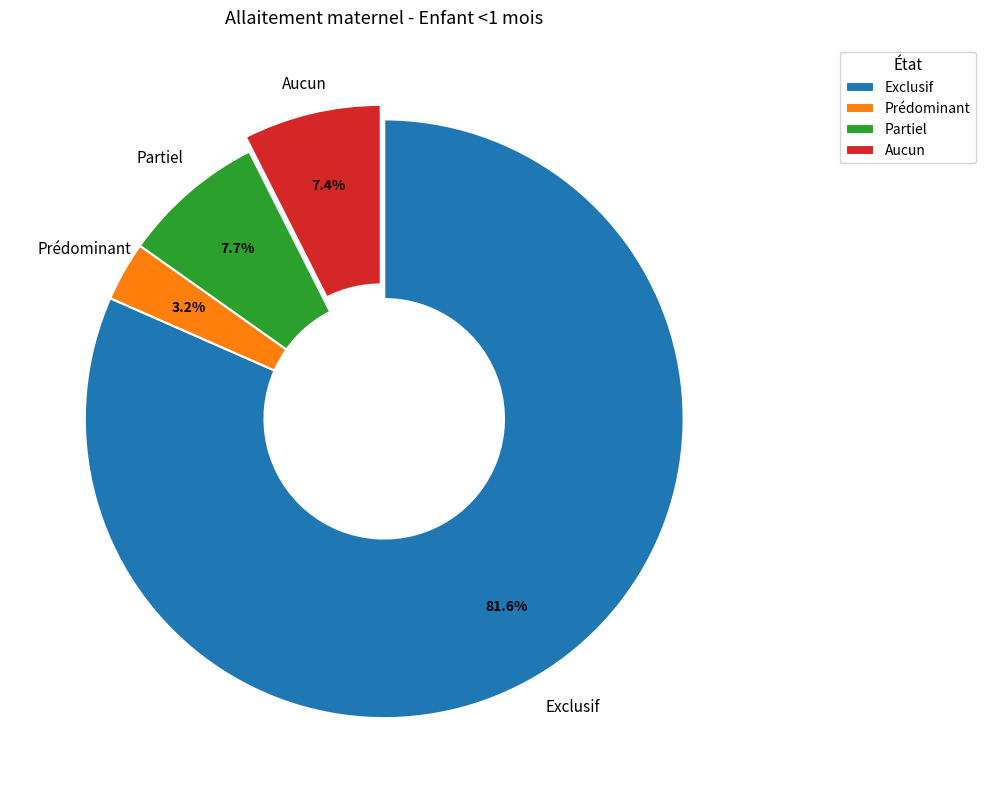

Is the sum of Aucun and Prédominant greater than half?

No